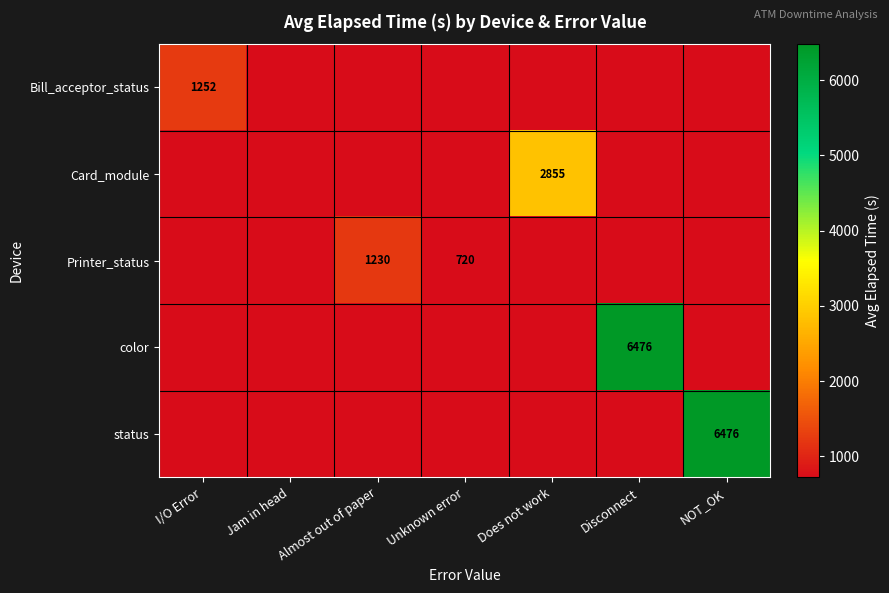

The Printer_status series shows 448.5 at Almost out of paper. True or false?

False